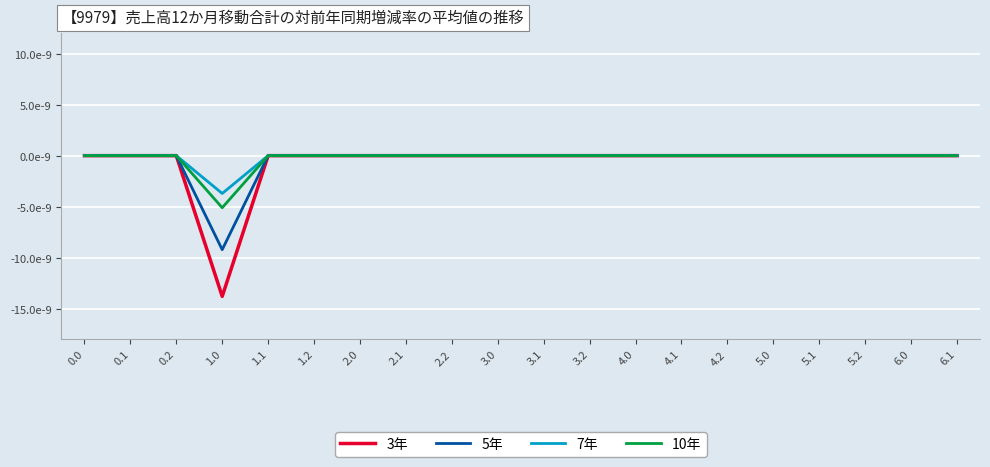

What is the label of the 9th point from the left?

2.2